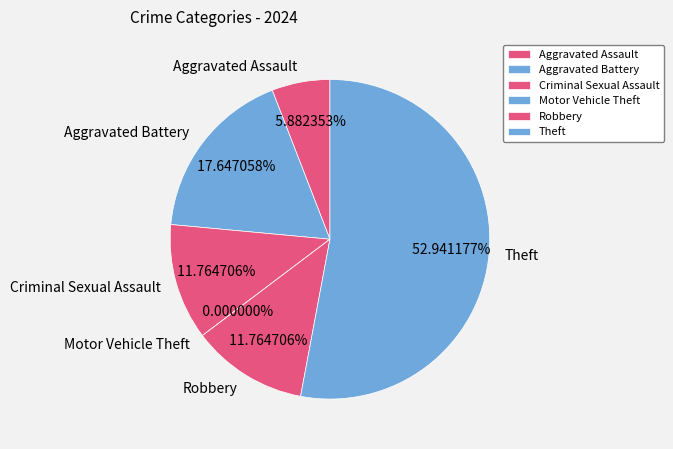

Is Theft the majority of the pie?

Yes